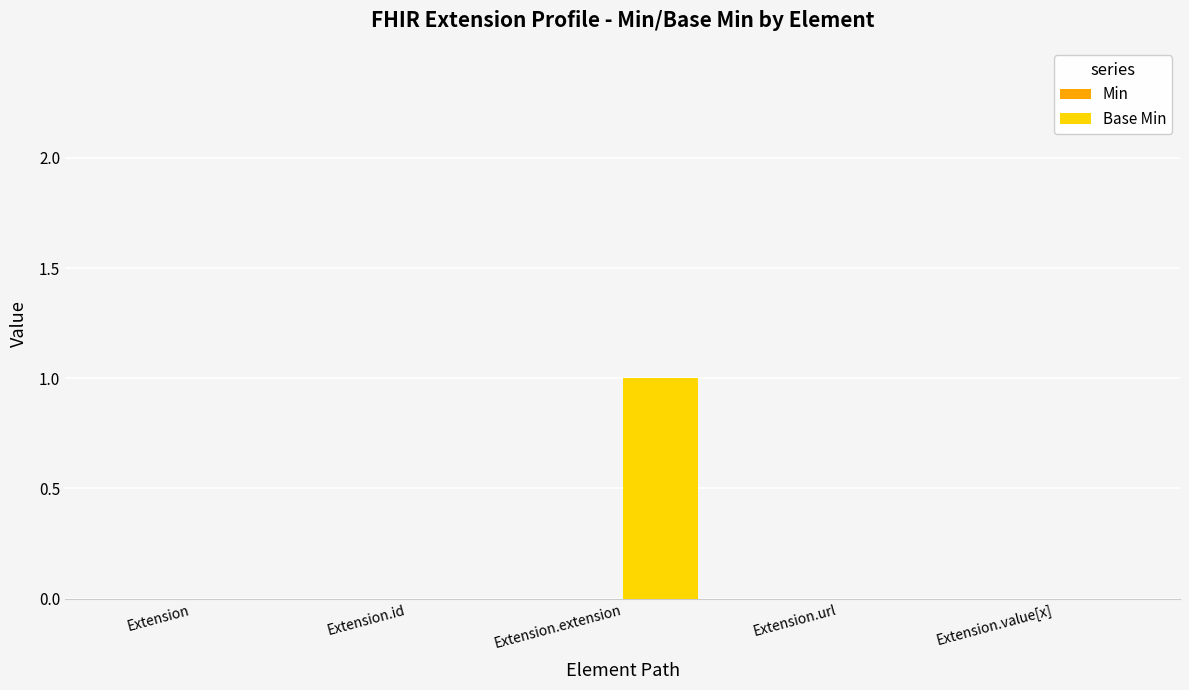

What is the greatest value displayed?

1